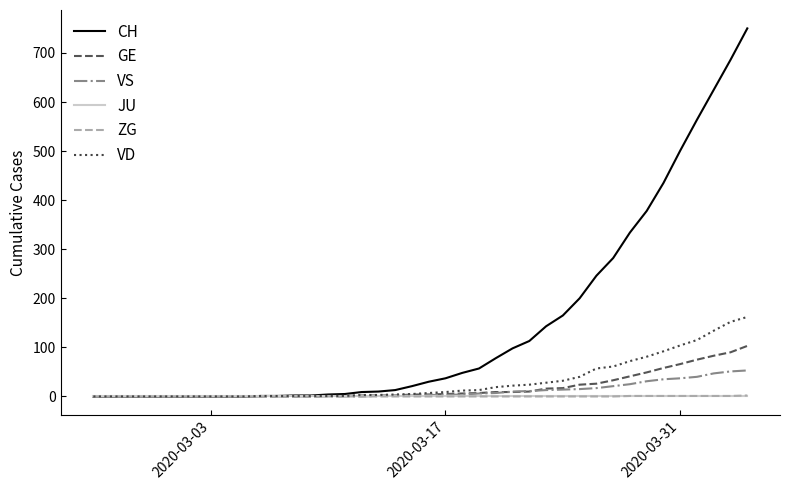

Which series has the largest range (max minus min)?

CH